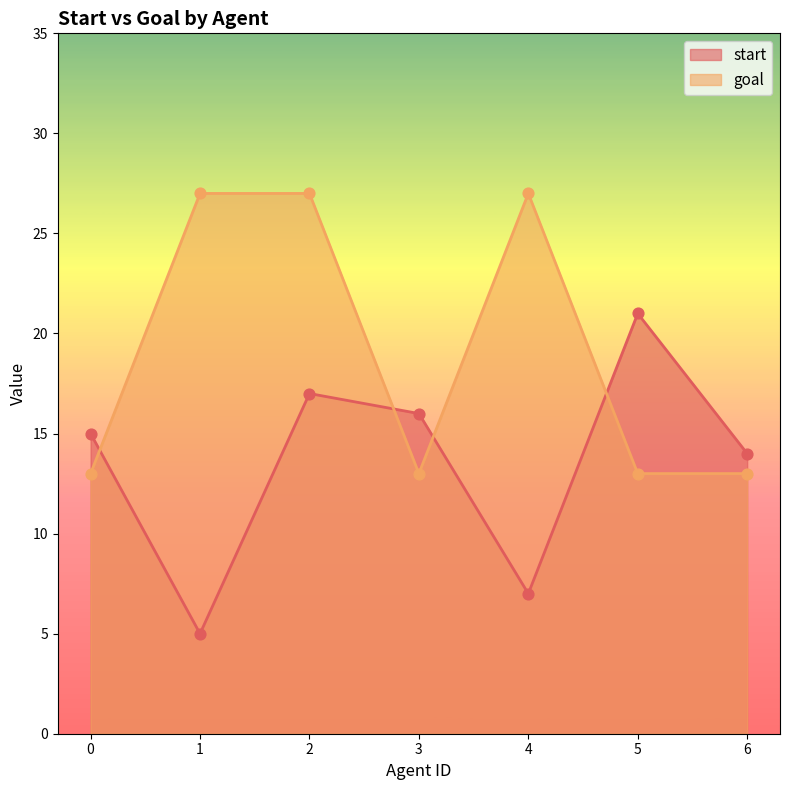

Which series has the widest spread of Y values?

start